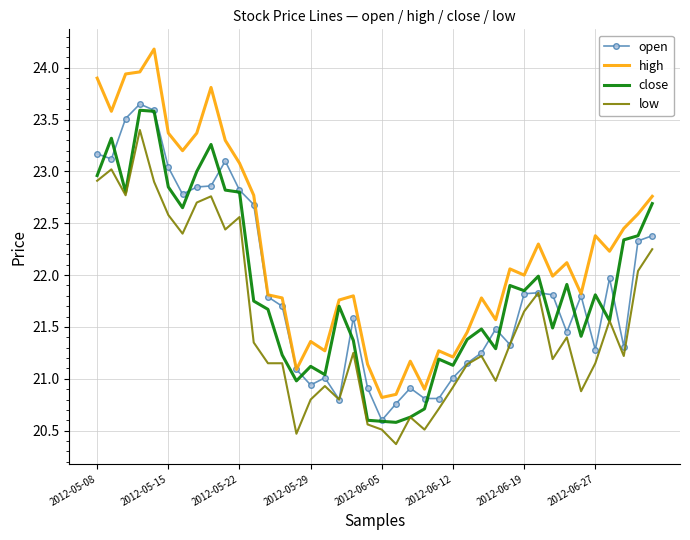

True or false: high and low cross at least once.

False